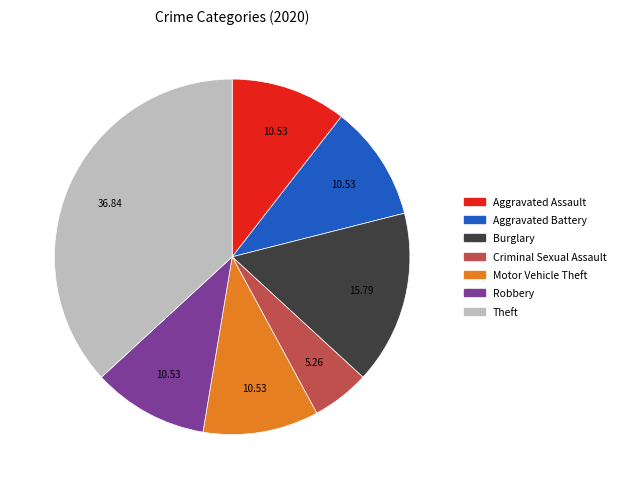

Count the number of slices in the pie.

7